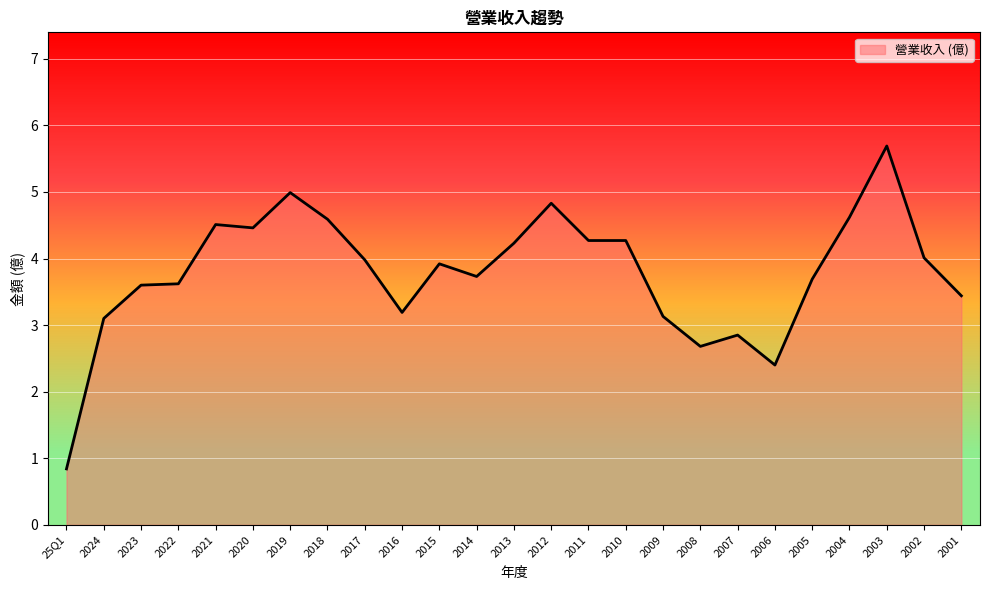

What is the difference between the values at 2012 and 2024?

1.7